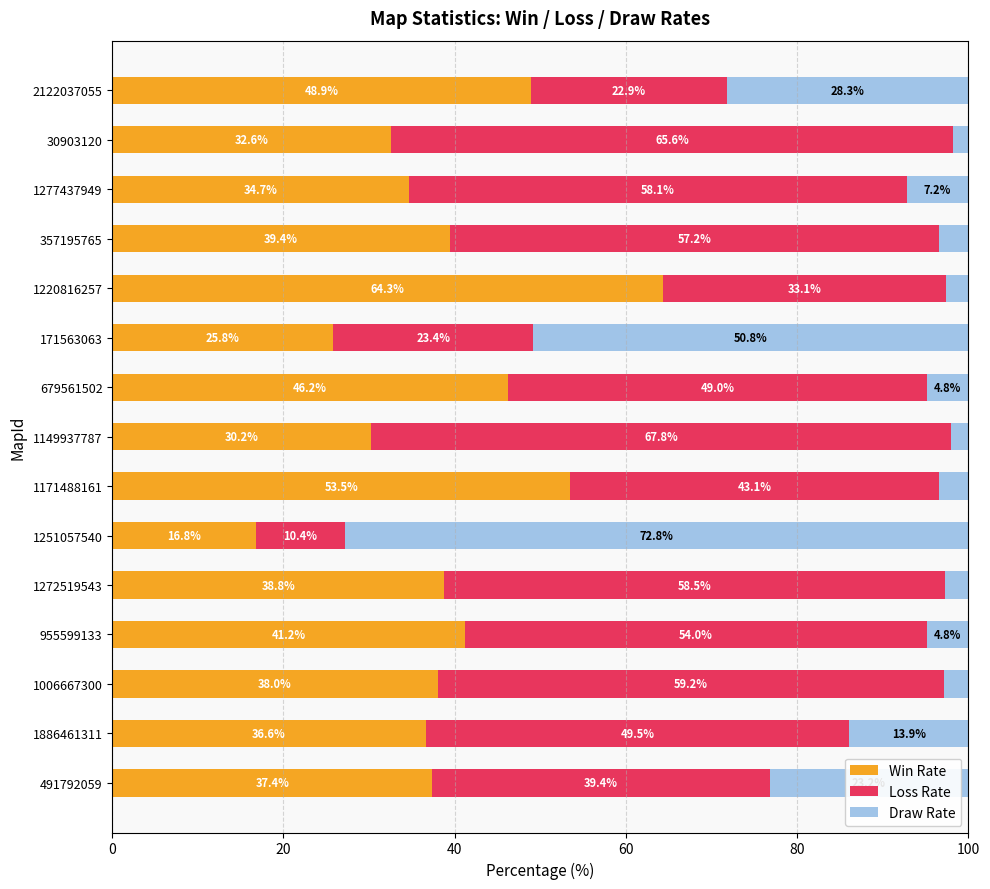

Rank the categories by Win Rate value from highest to lowest.

1220816257, 1171488161, 2122037055, 679561502, 955599133, 357195765, 1272519543, 1006667300, 491792059, 1886461311, 1277437949, 30903120, 1149937787, 171563063, 1251057540